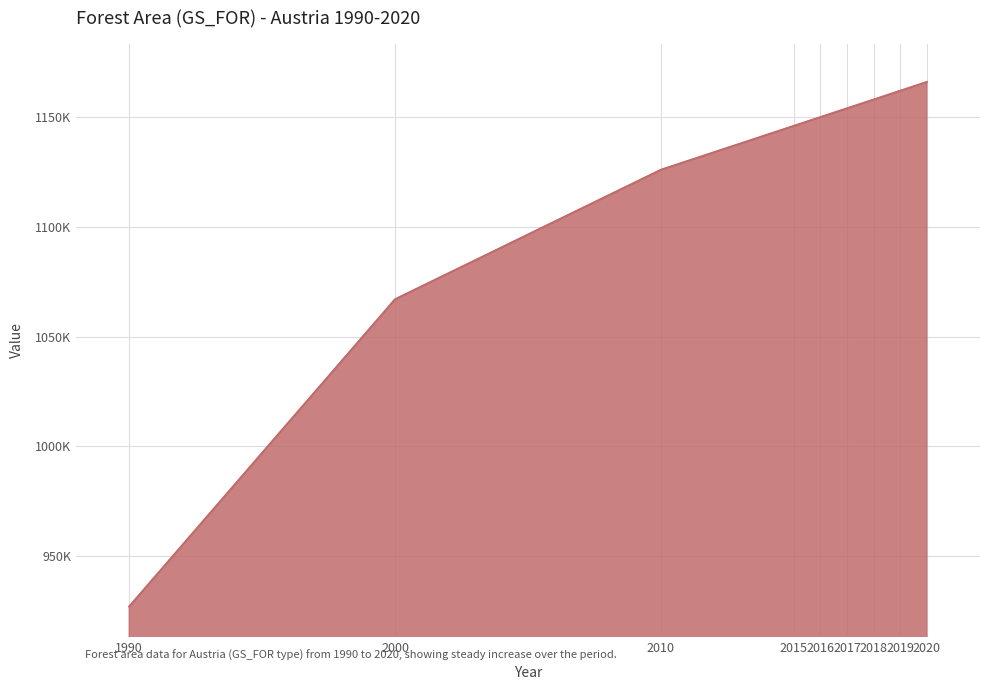

Rank the categories by value from highest to lowest.

2020, 2019, 2018, 2017, 2016, 2015, 2010, 2000, 1990